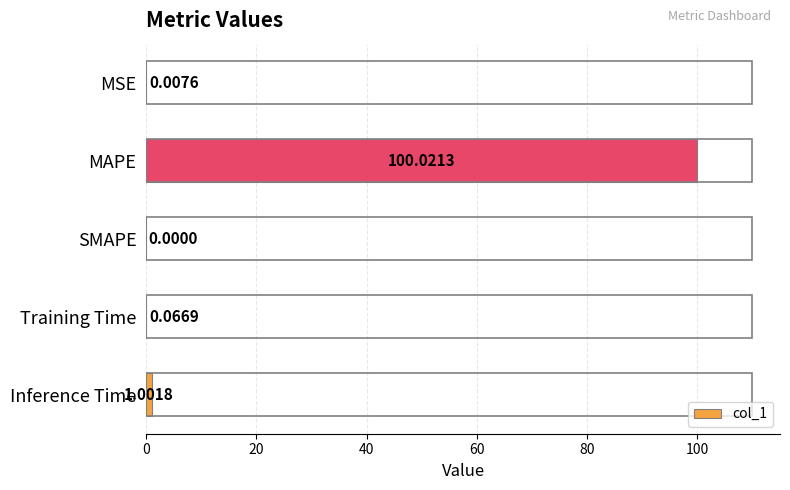

How many data points does each series have?

5